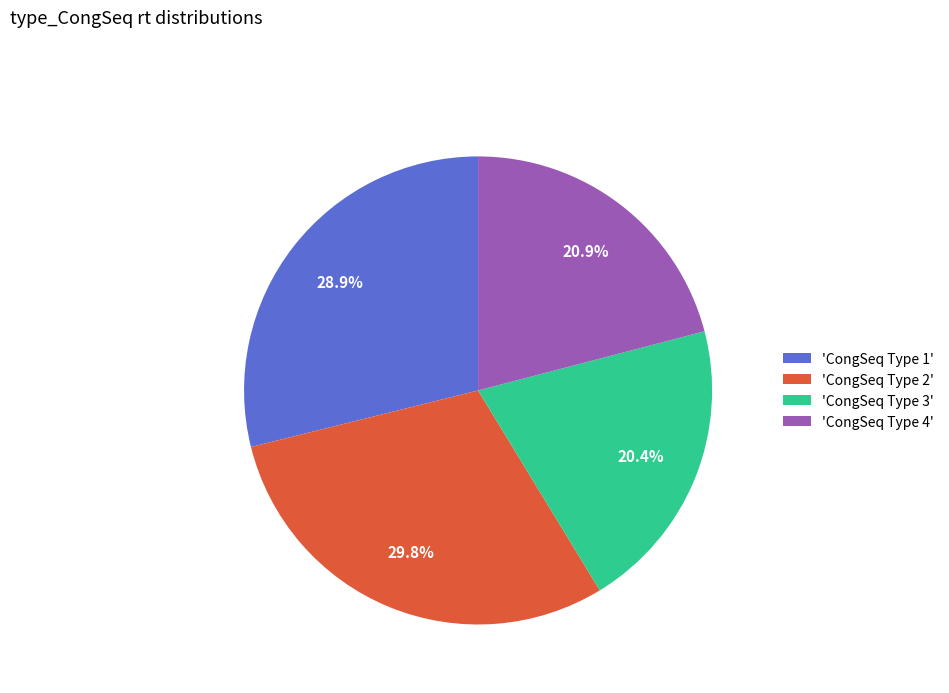

How much of the chart is everything except 'CongSeq Type 1'?

71.1%